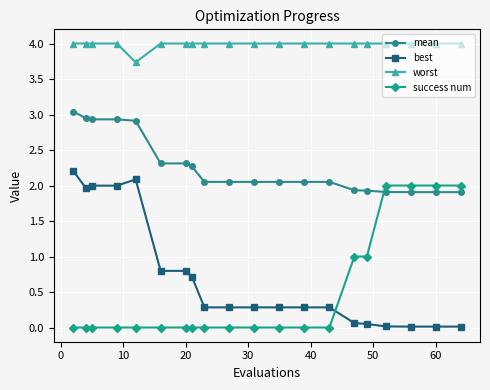

Does the chart have visible grid lines?

Yes